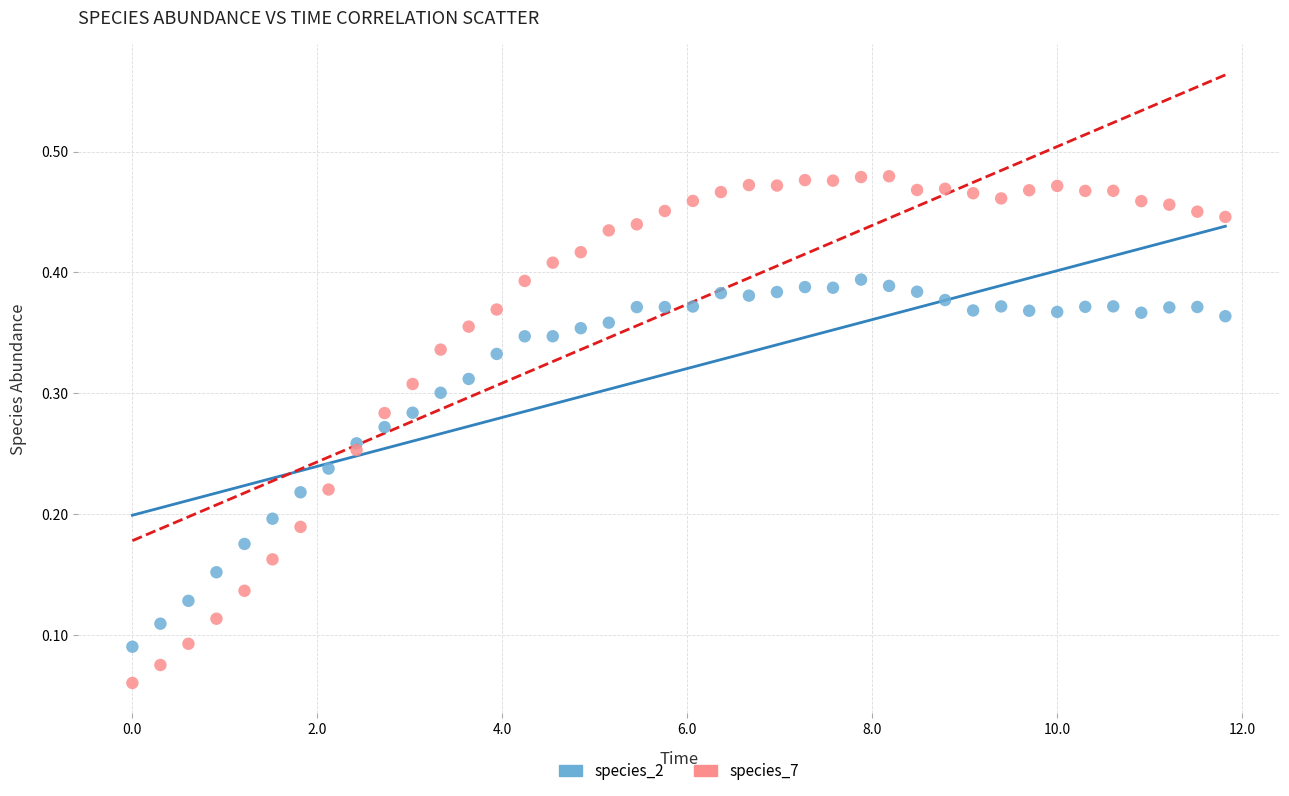

Which series contains the highest Y value?

species_7